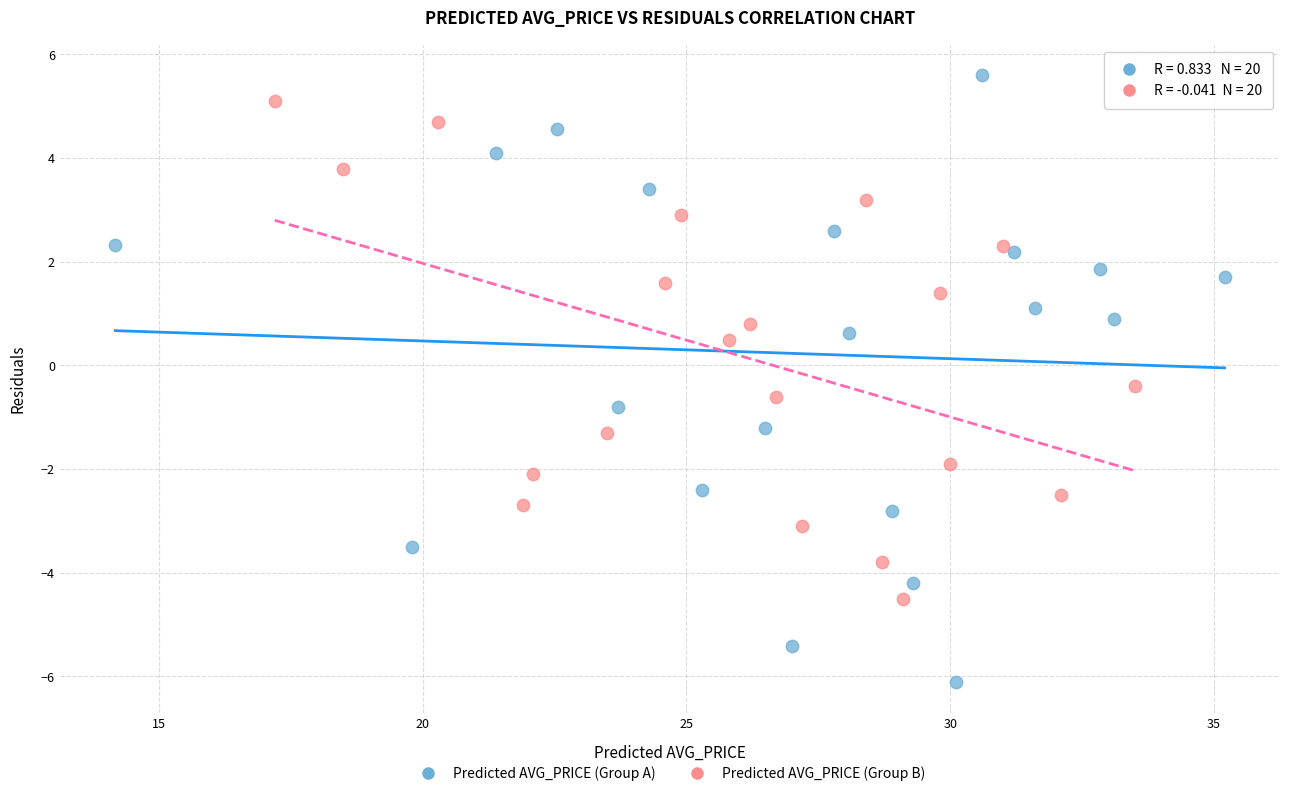

Which series has the largest Y range (max minus min)?

Predicted AVG_PRICE (Group A)